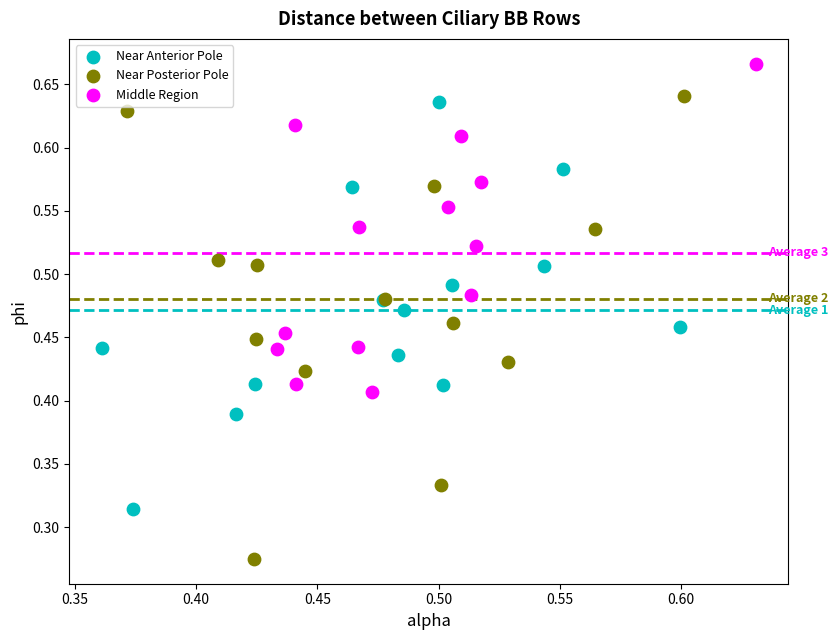

Which series contains the highest Y value?

Middle Region